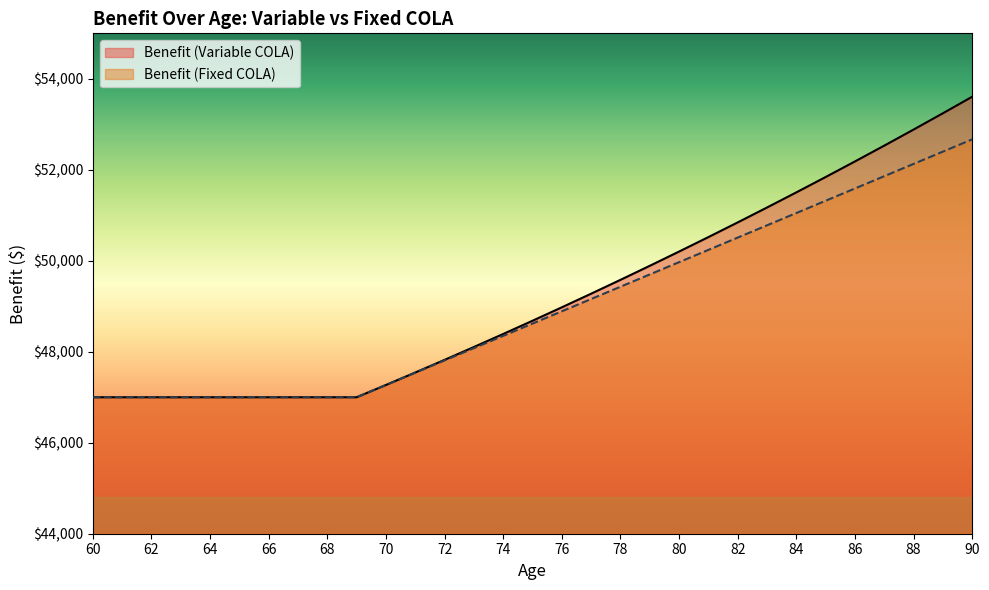

Which has a higher value, 70 or 85?

85